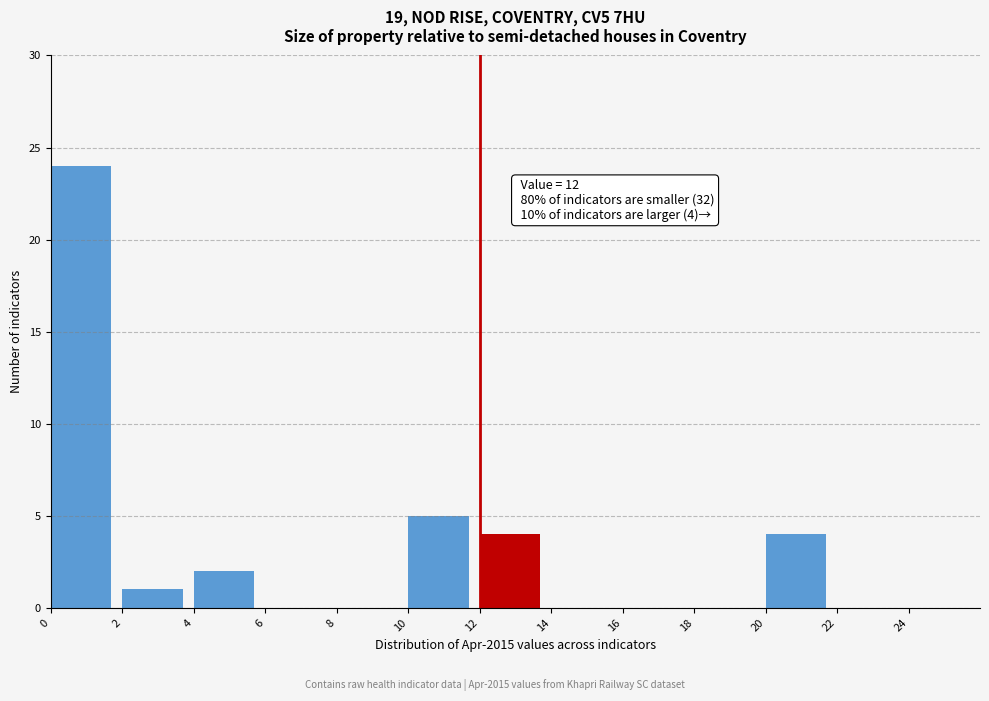

Which range on the x-axis has the tallest bar?

0 to 2